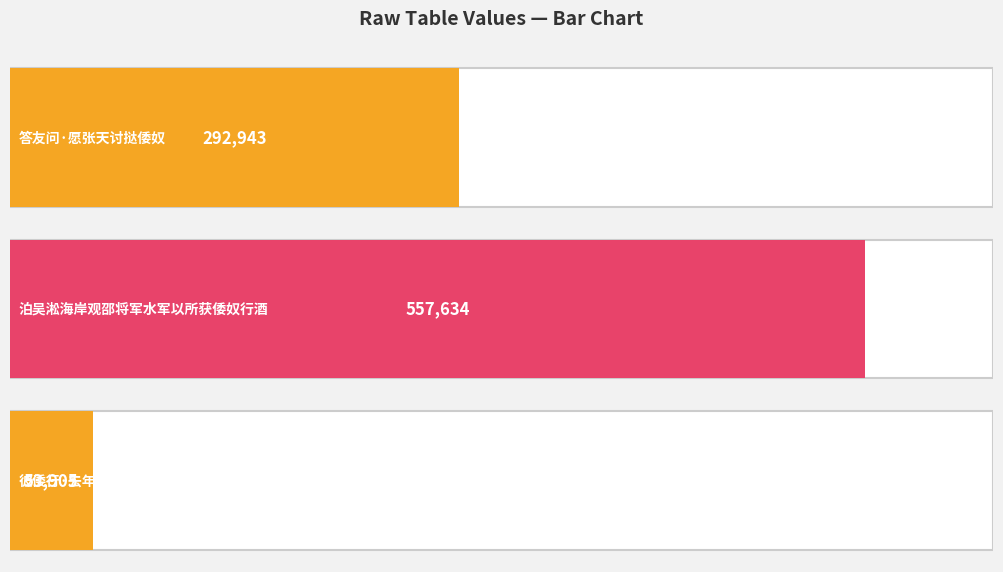

Rank the categories by value from lowest to highest.

彼倭行·去年倭奴劫上海, 答友问·愿张天讨挞倭奴, 泊吴淞海岸观邵将军水军以所获倭奴行酒